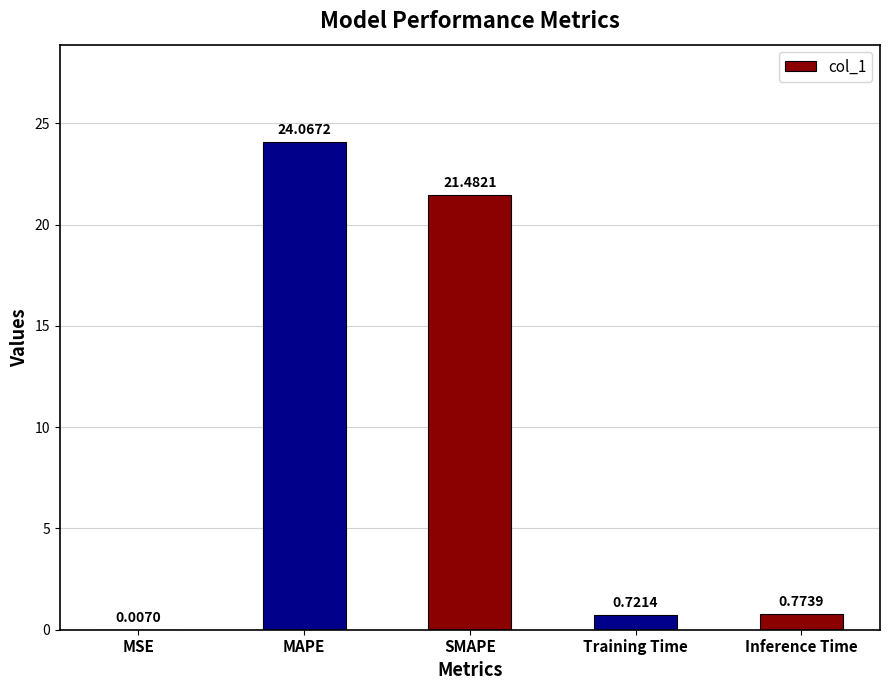

Is it true that the value at MAPE is 41.3?

False